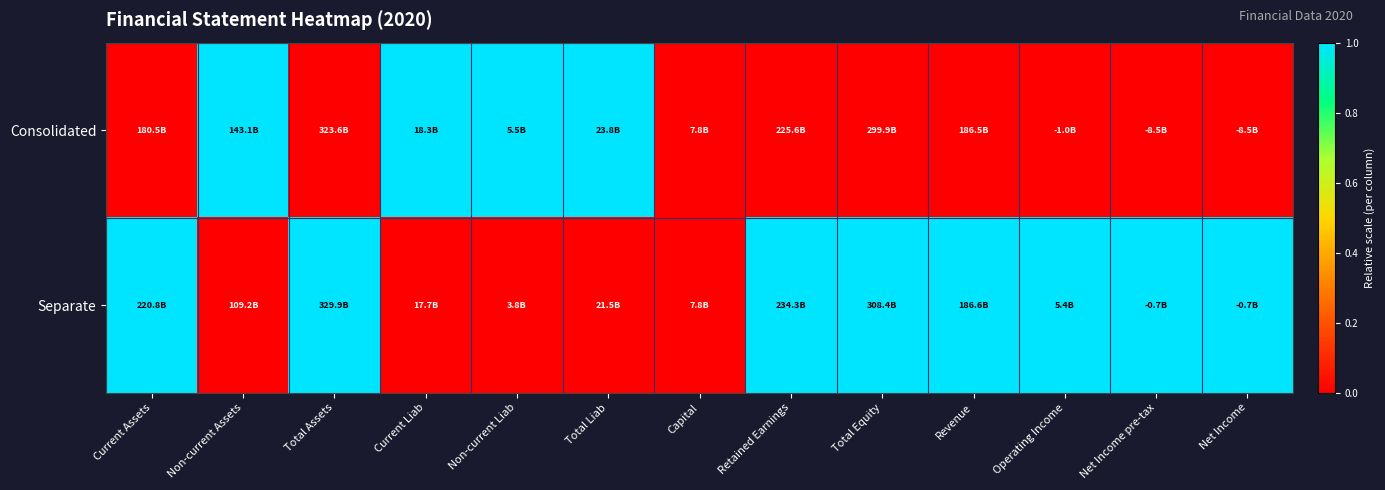

At which category is the sum across all series the highest?

Current Assets